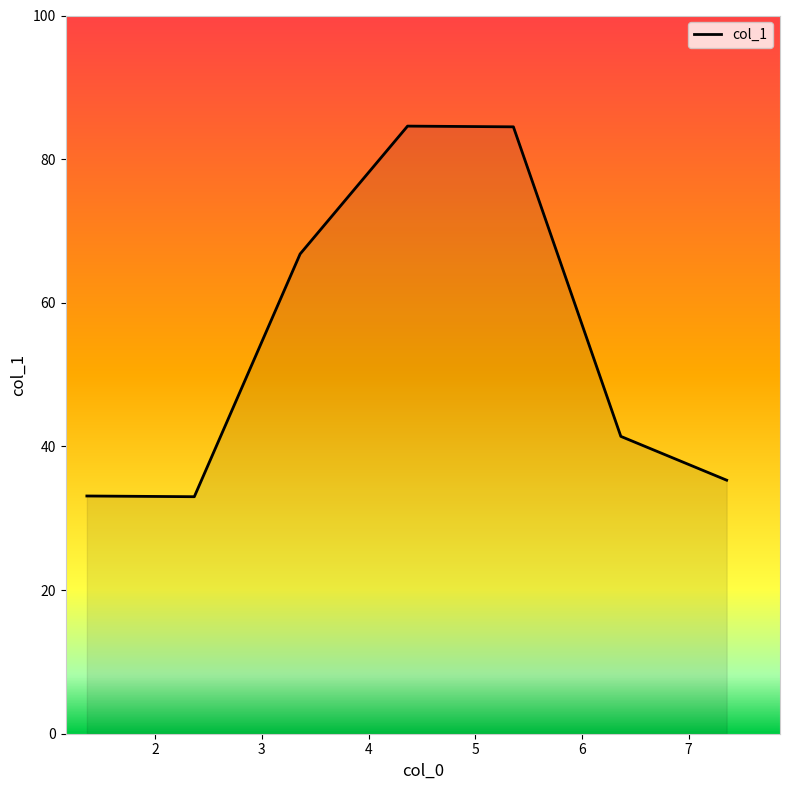

How many interior local peaks (higher than both neighbors) does the data have?

1